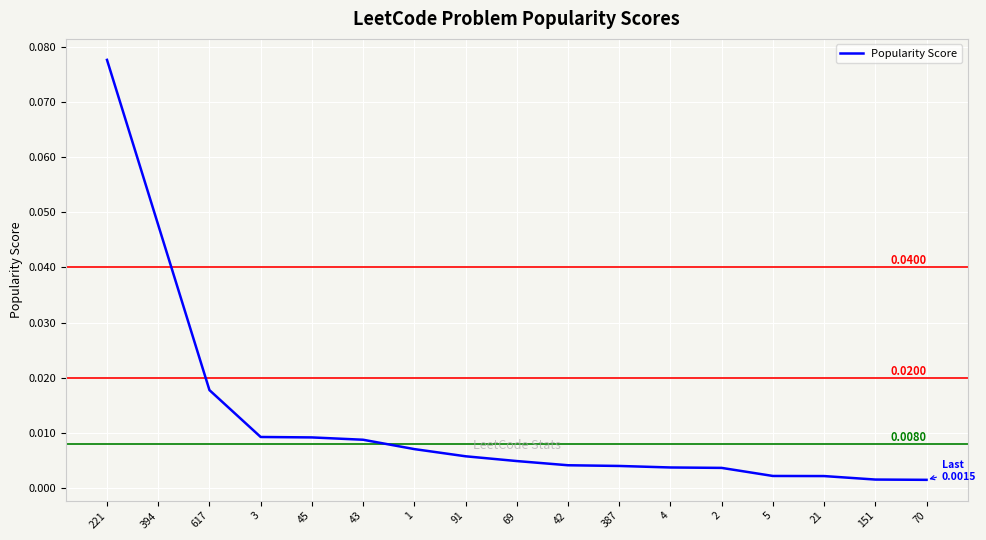

Which has a higher value, 21 or 91?

91